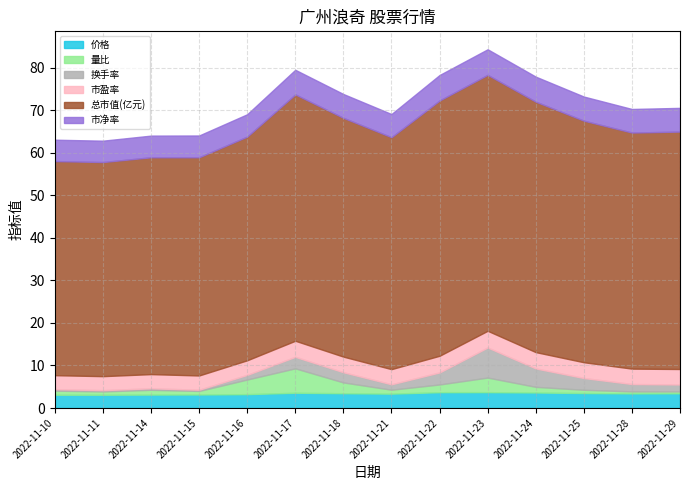

Reading left to right, list all the values displayed in this chart.

价格: 3.1	3.1	3.2	3.2	3.3	3.6	3.5	3.4	3.7	3.7	3.6	3.5	3.4	3.5
量比: 1.0	0.8	1.1	0.8	3.4	5.7	2.5	0.9	1.8	3.4	1.3	0.8	0.5	0.4
换手率: 0.3	0.3	0.4	0.3	1.1	2.7	2.4	1.3	2.8	7.1	4.3	2.8	1.7	1.6
市盈率: 3.3	3.3	3.3	3.4	3.4	3.8	3.7	3.6	3.9	3.9	3.8	3.7	3.6	3.6
总市值(亿元): 50.3	50.3	51.0	51.3	52.6	57.9	56.1	54.5	60.0	60.1	58.9	56.8	55.5	55.8
市净率: 5.0	5.0	5.1	5.1	5.2	5.8	5.6	5.4	6.0	6.0	5.9	5.7	5.5	5.6